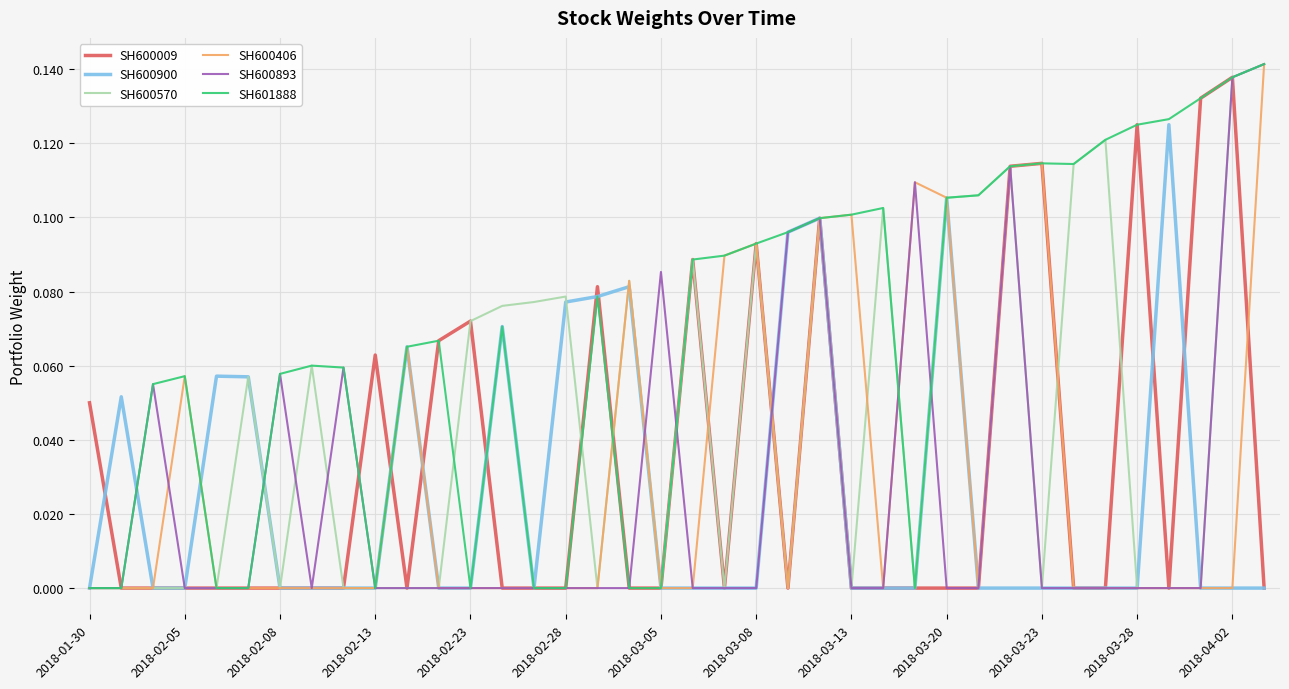

Does the chart display data point markers on the line(s)?

No